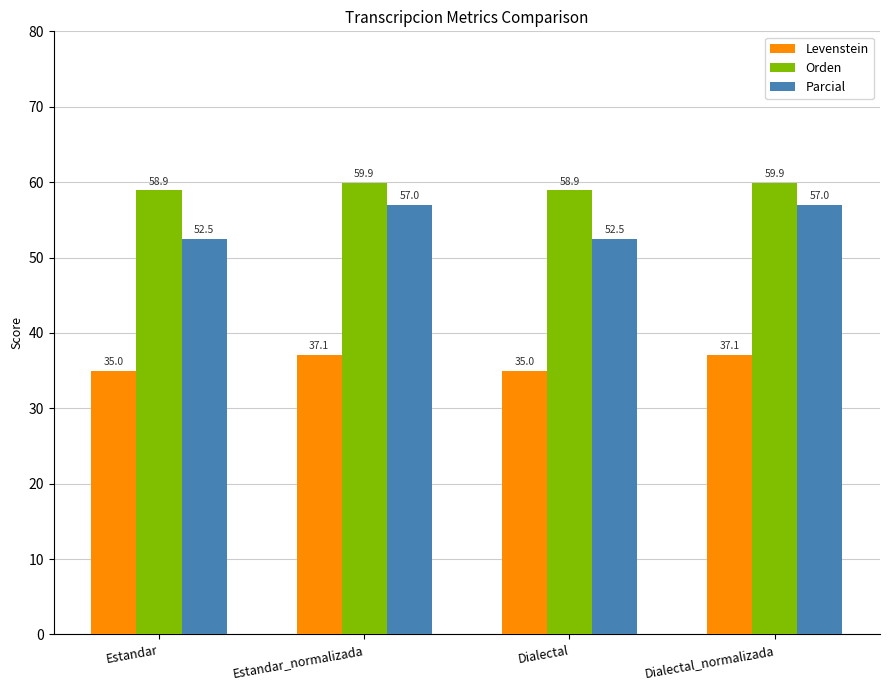

Reading left to right, what are all the values shown in this chart?

Levenstein: 35.0	37.1	35.0	37.1
Orden: 58.9	59.9	58.9	59.9
Parcial: 52.5	57.0	52.5	57.0